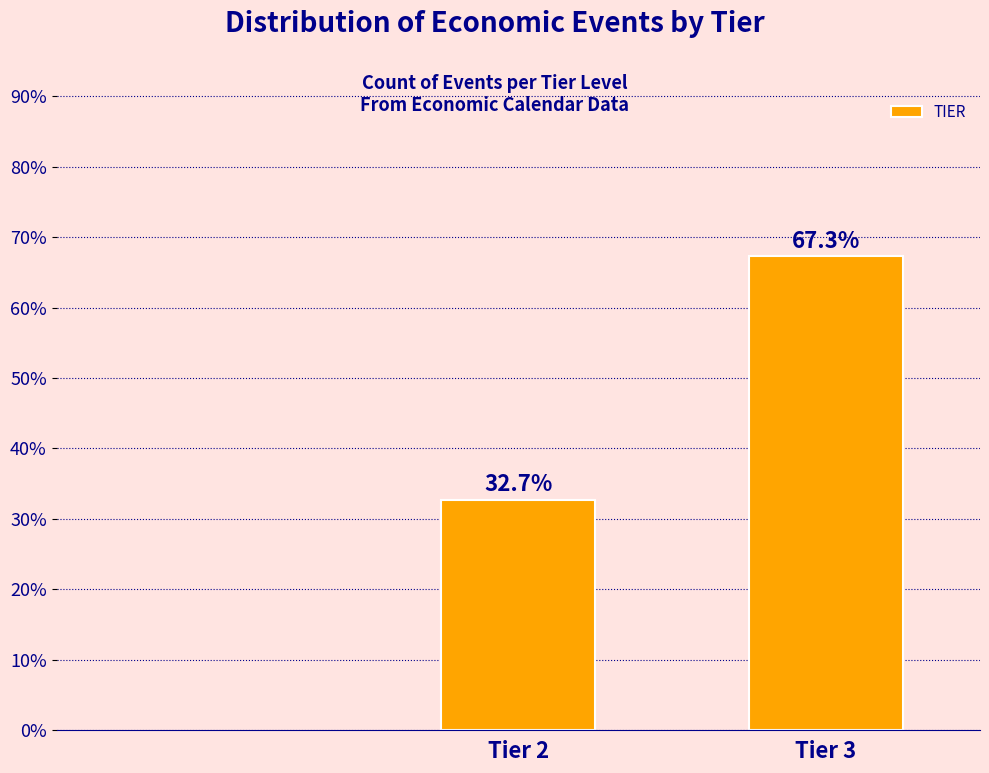

Reading left to right, what are all the values shown in this chart?

Tier 2=32.7	Tier 3=67.3